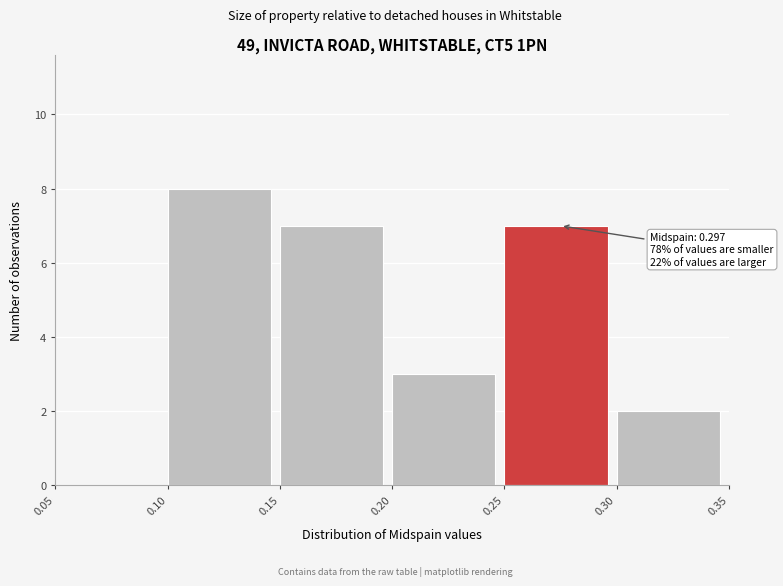

Over which range of the x-axis is the bar tallest?

0.10 to 0.15